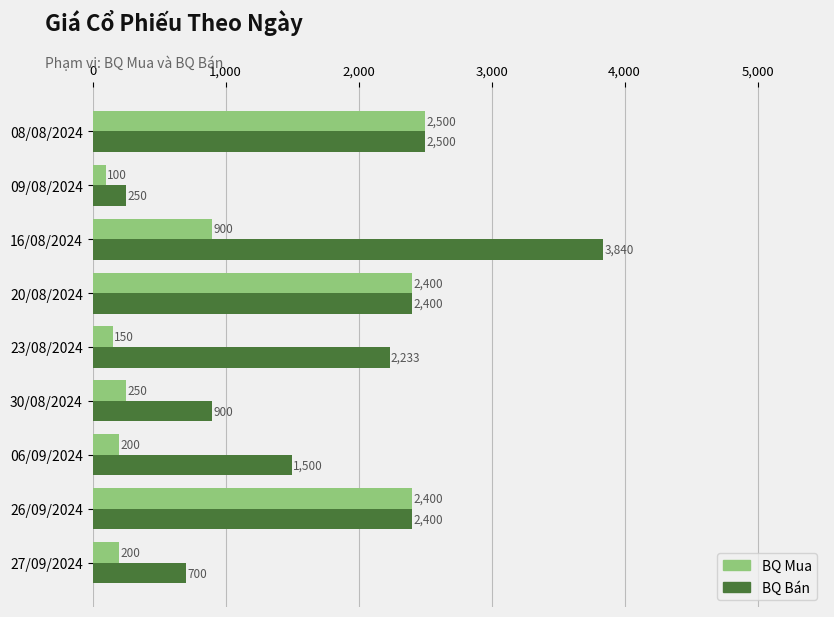

At which category does the chart reach its peak across all series?

16/08/2024